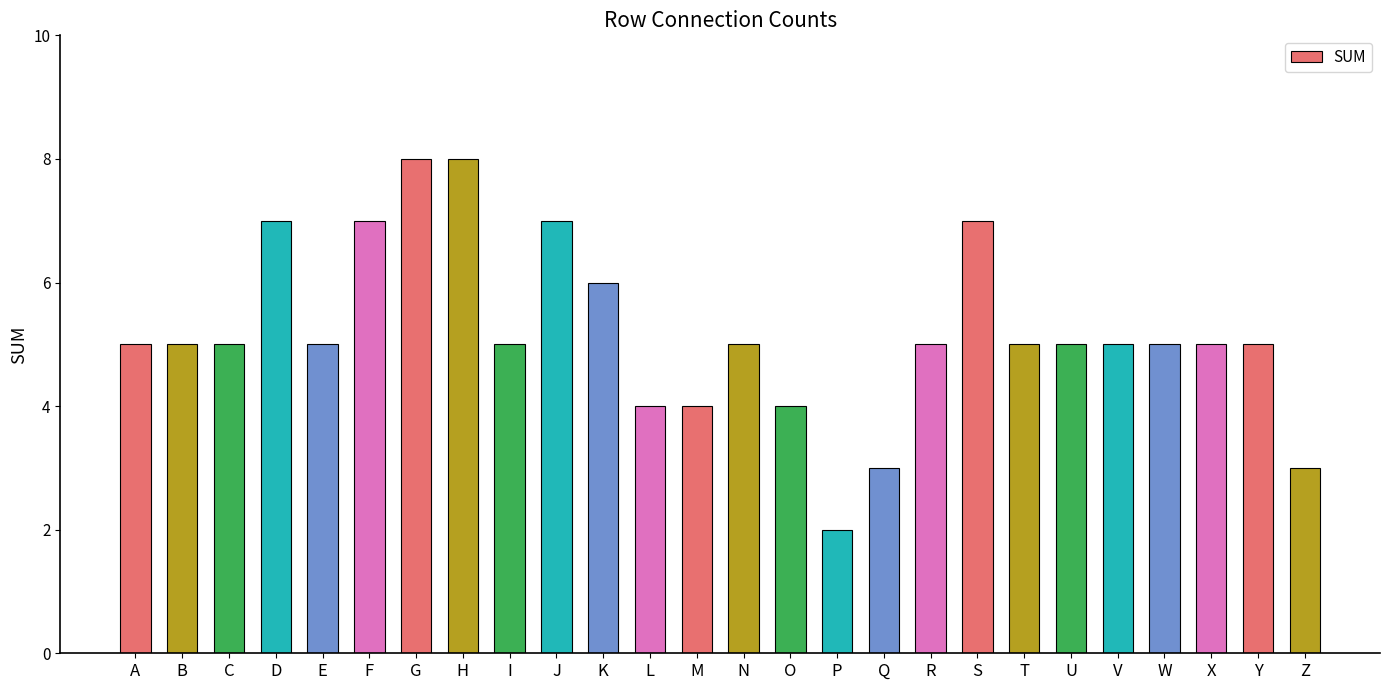

True or false: the data shows 1 at I.

False